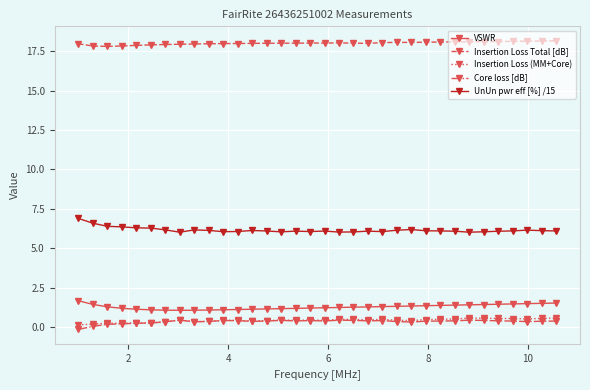

What is the highest value of the VSWR series?

1.7